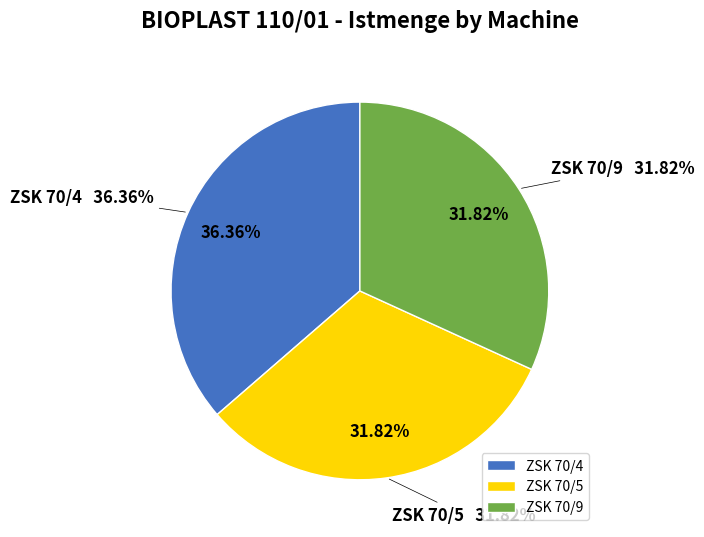

Which slice is the largest?

ZSK 70/4